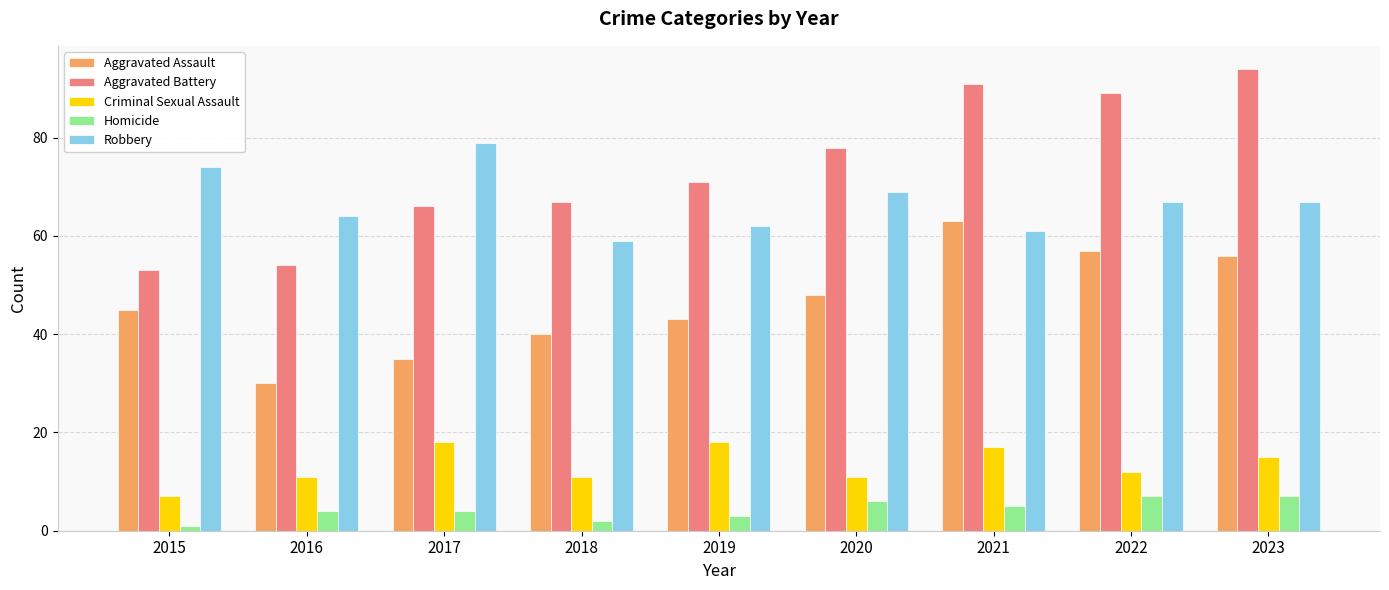

Rank the series by their maximum value, from lowest to highest.

Homicide, Criminal Sexual Assault, Aggravated Assault, Robbery, Aggravated Battery